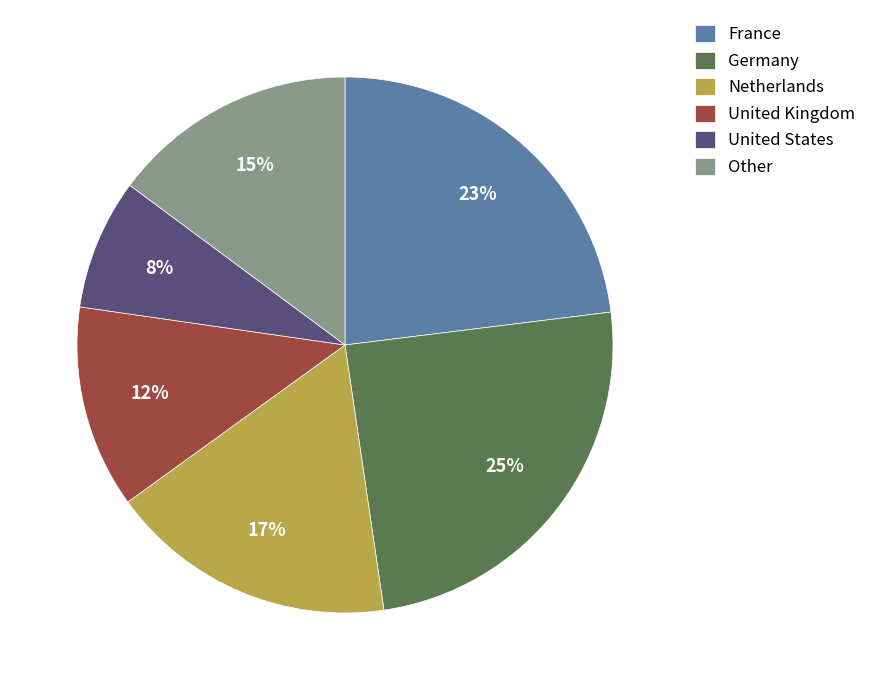

Do United Kingdom and Other together represent more than half of the pie?

No